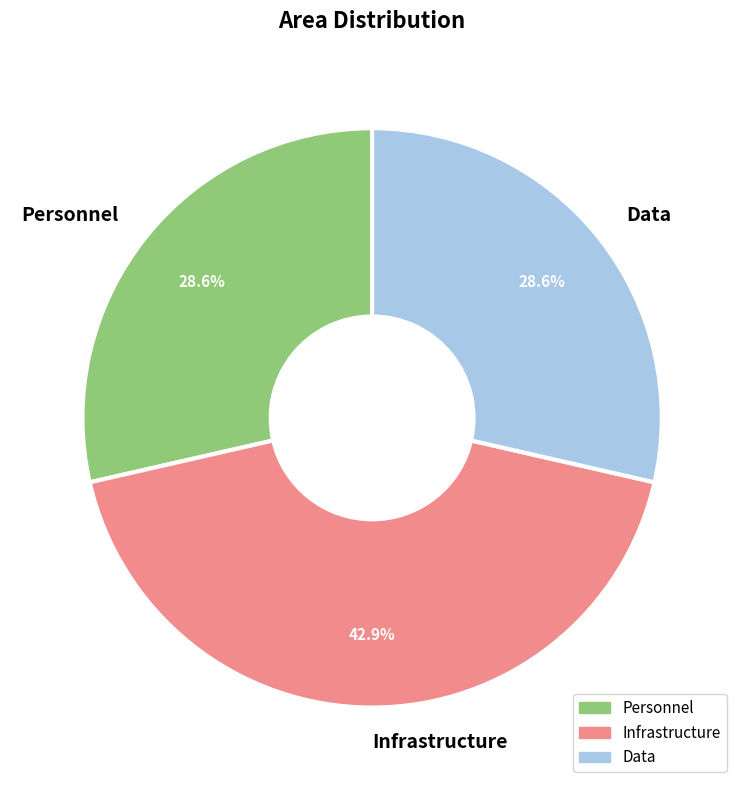

What is the total percentage of Personnel and Data?

57.1%